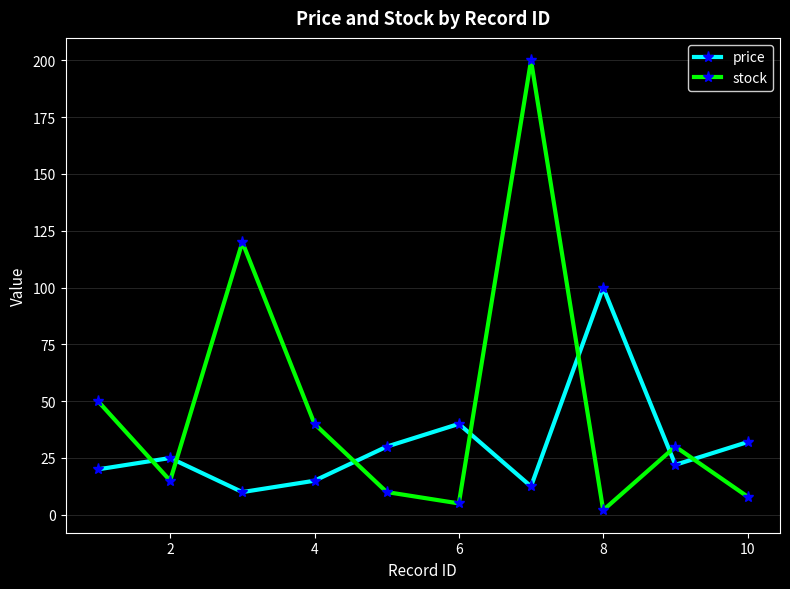

Which series has the largest total across all categories?

stock